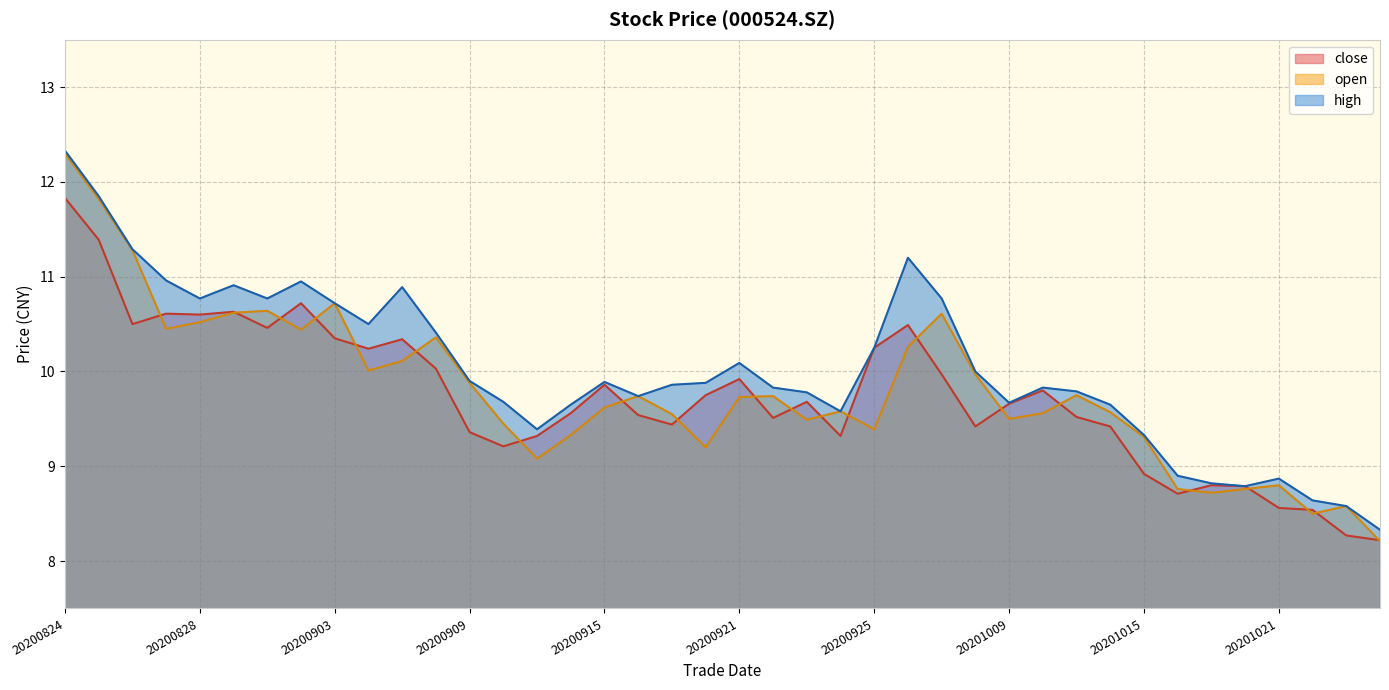

What is the difference between the high values at 20200930 and 20200827?

1.0